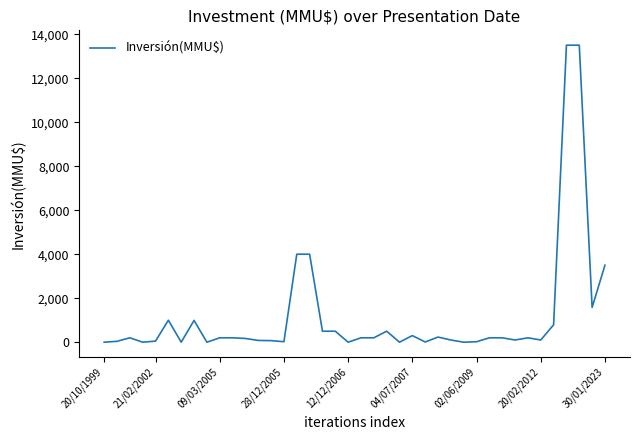

What is the maximum value shown in the chart?

13500